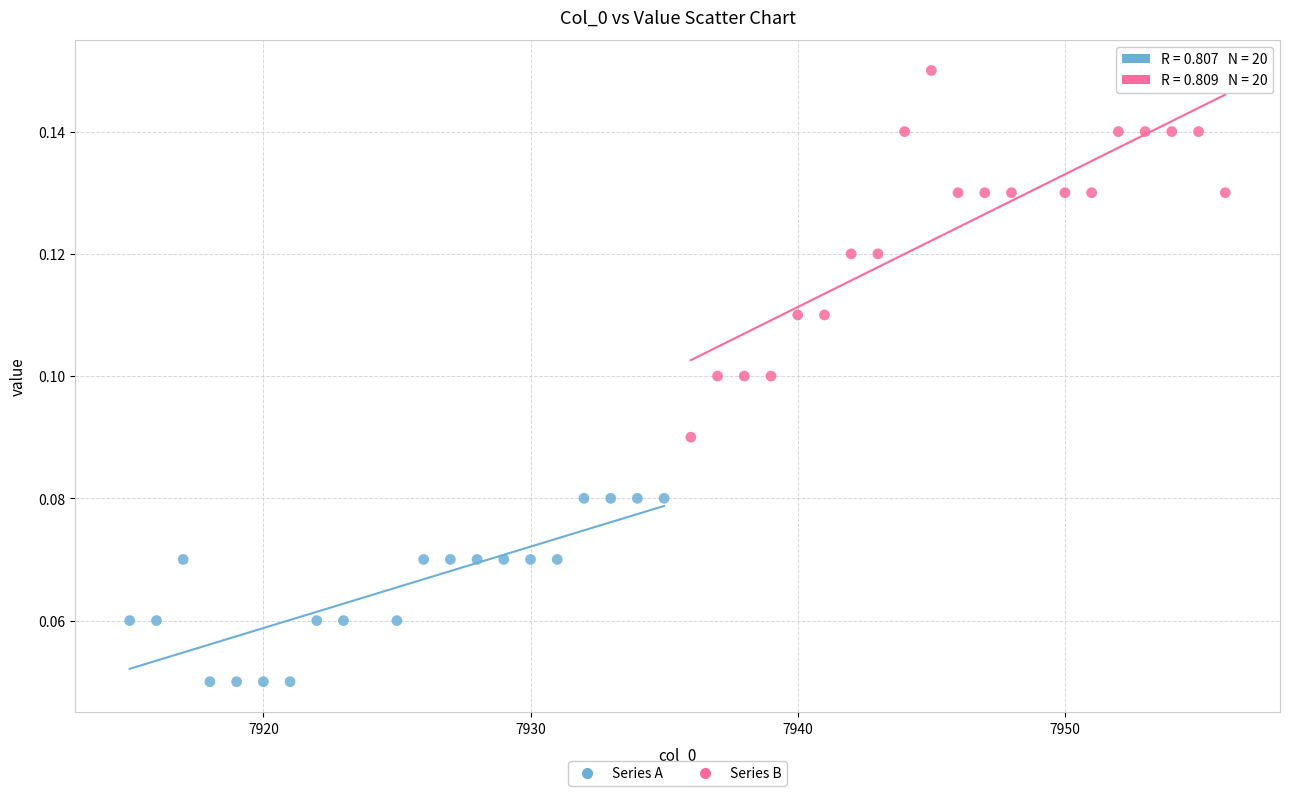

Which series has the largest Y range (max minus min)?

Series B